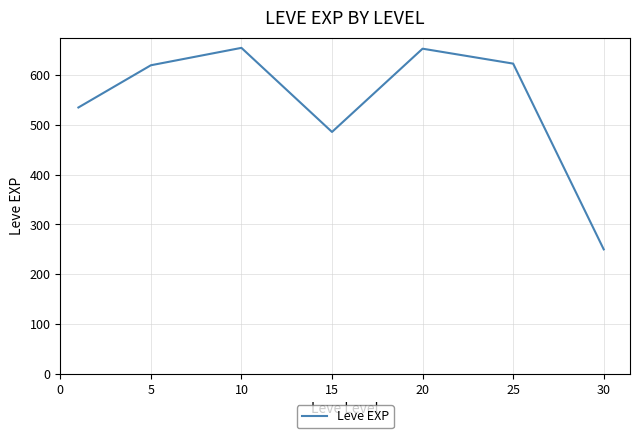

What is the smallest value displayed?

250.0